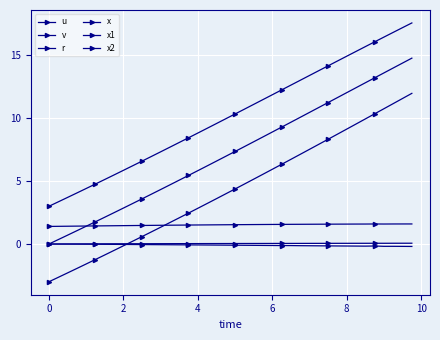

Count the number of categories in the chart.

40